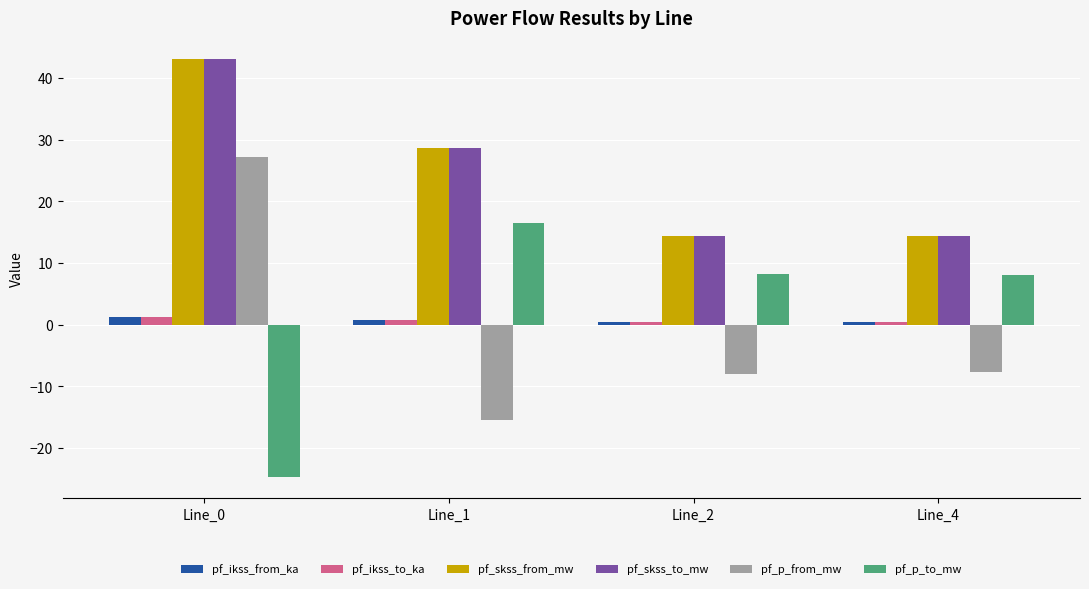

At which category does the chart reach its minimum across all series?

Line_0